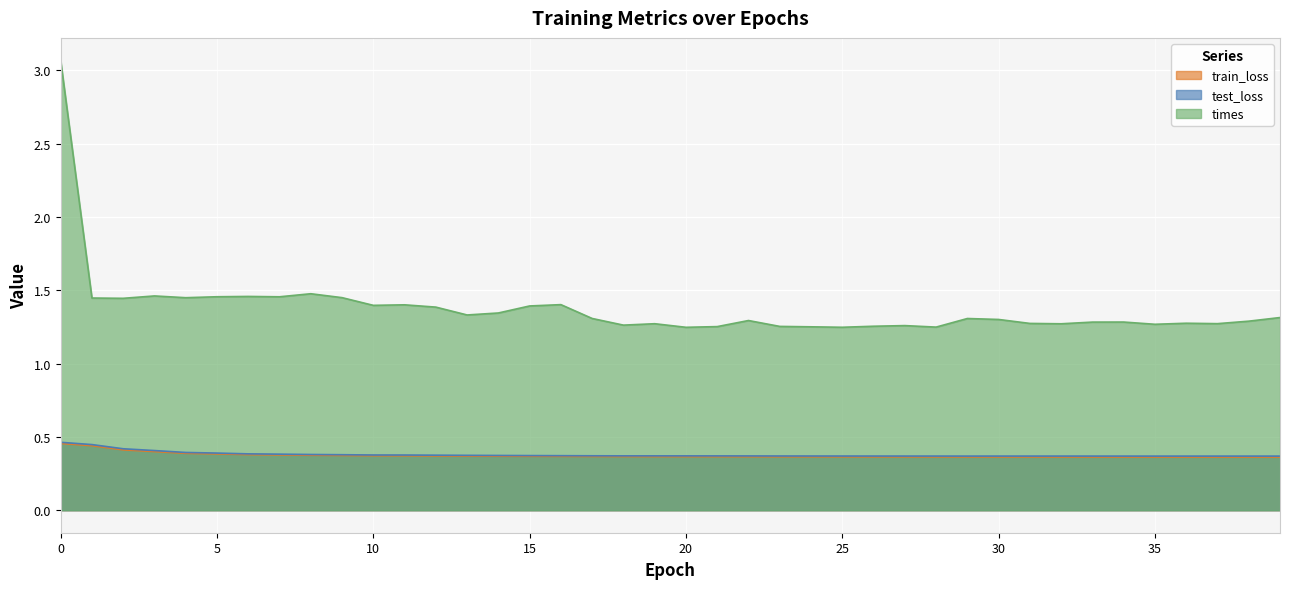

What is the difference between the maximum and minimum values in the times series?

1.8